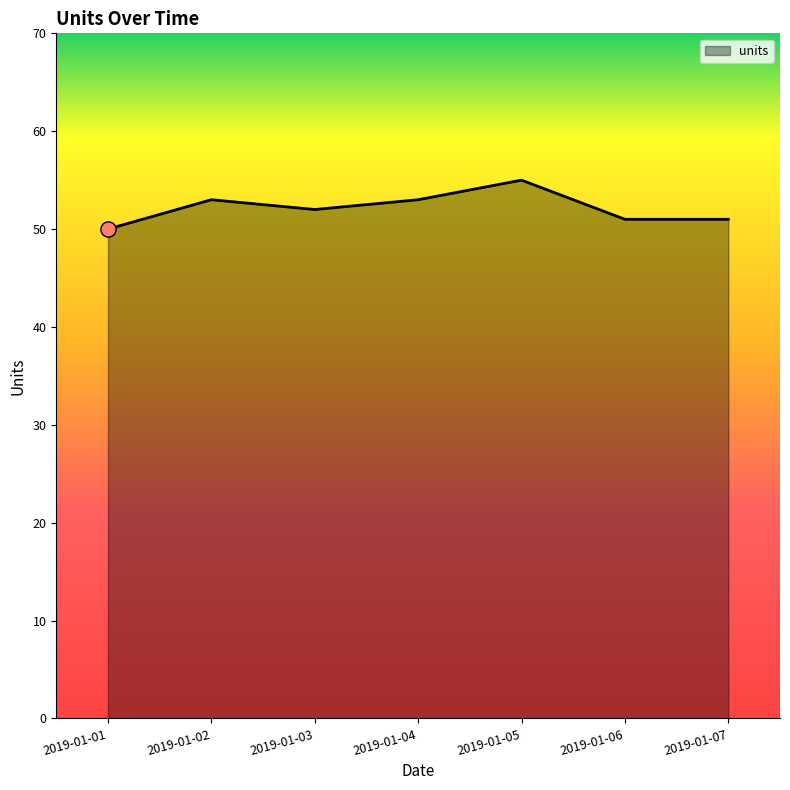

Which has a higher value, 2019-01-01 or 2019-01-06?

2019-01-06